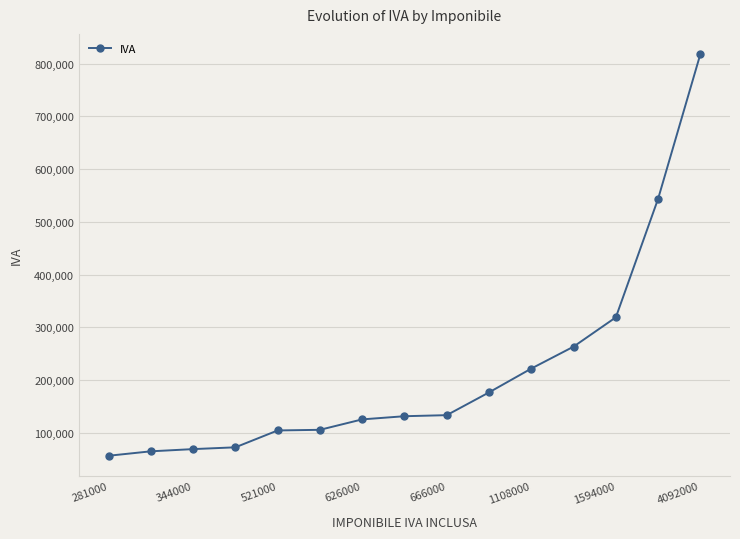

What is the sum of all values?

3203200